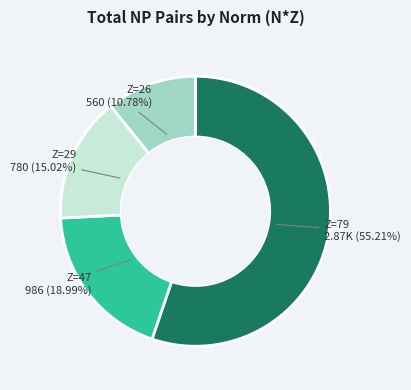

Rank the categories by value from lowest to highest.

Z=26, Z=29, Z=47, Z=79